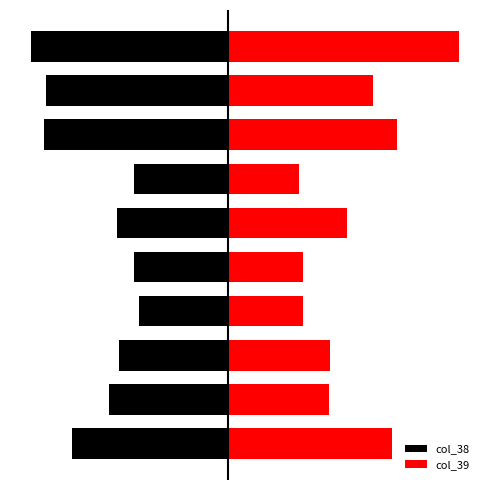

Rank the series by their maximum value, from lowest to highest.

col_38, col_39